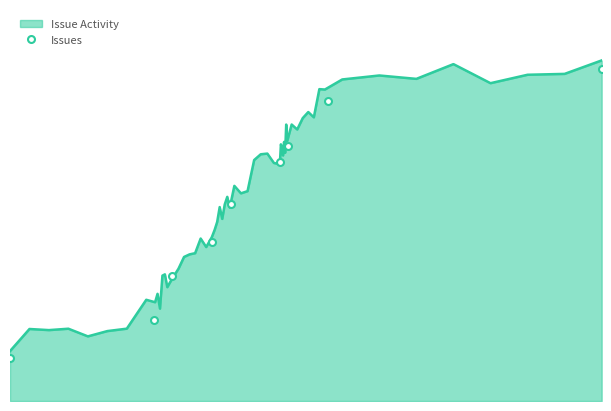

How many lines are shown in the chart?

1